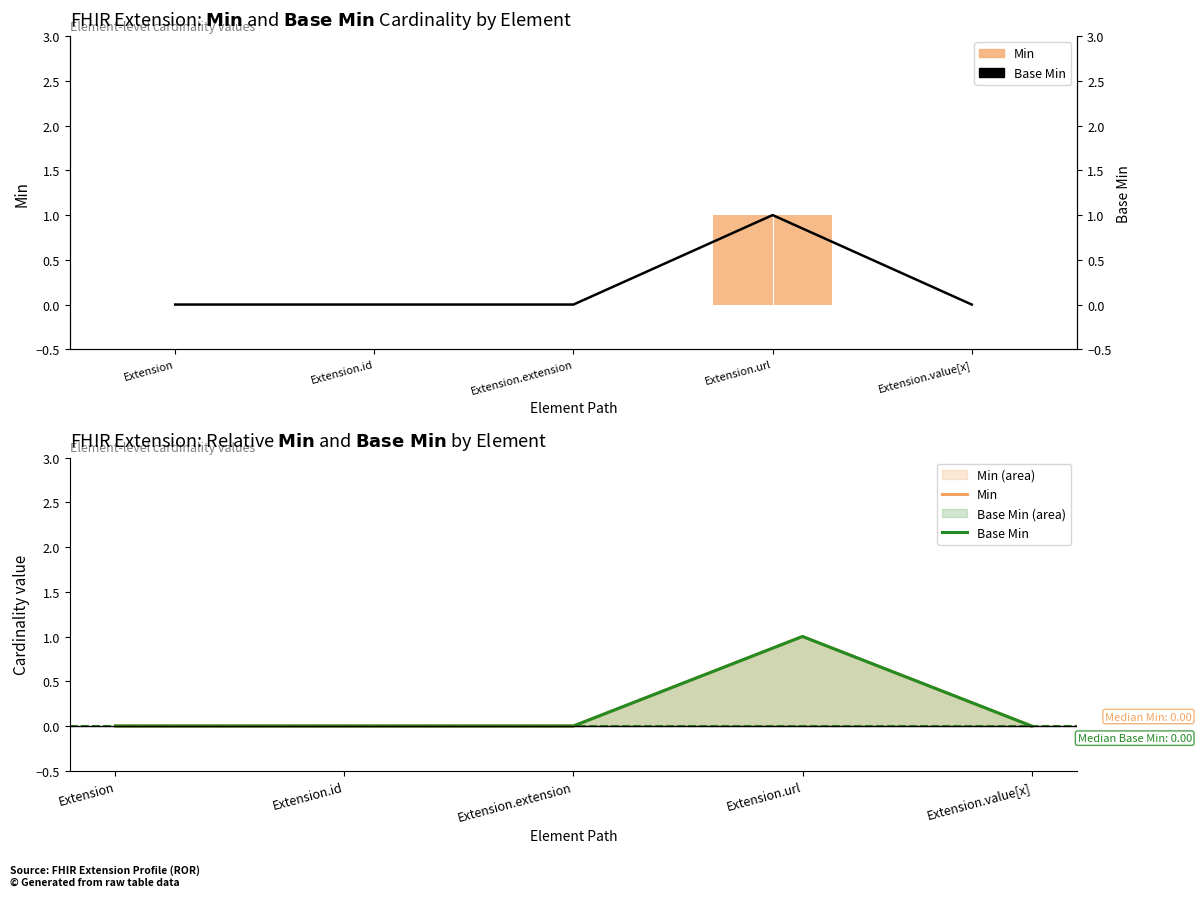

List the labels in order of Base Min value, smallest first.

Extension, Extension.id, Extension.extension, Extension.value[x], Extension.url